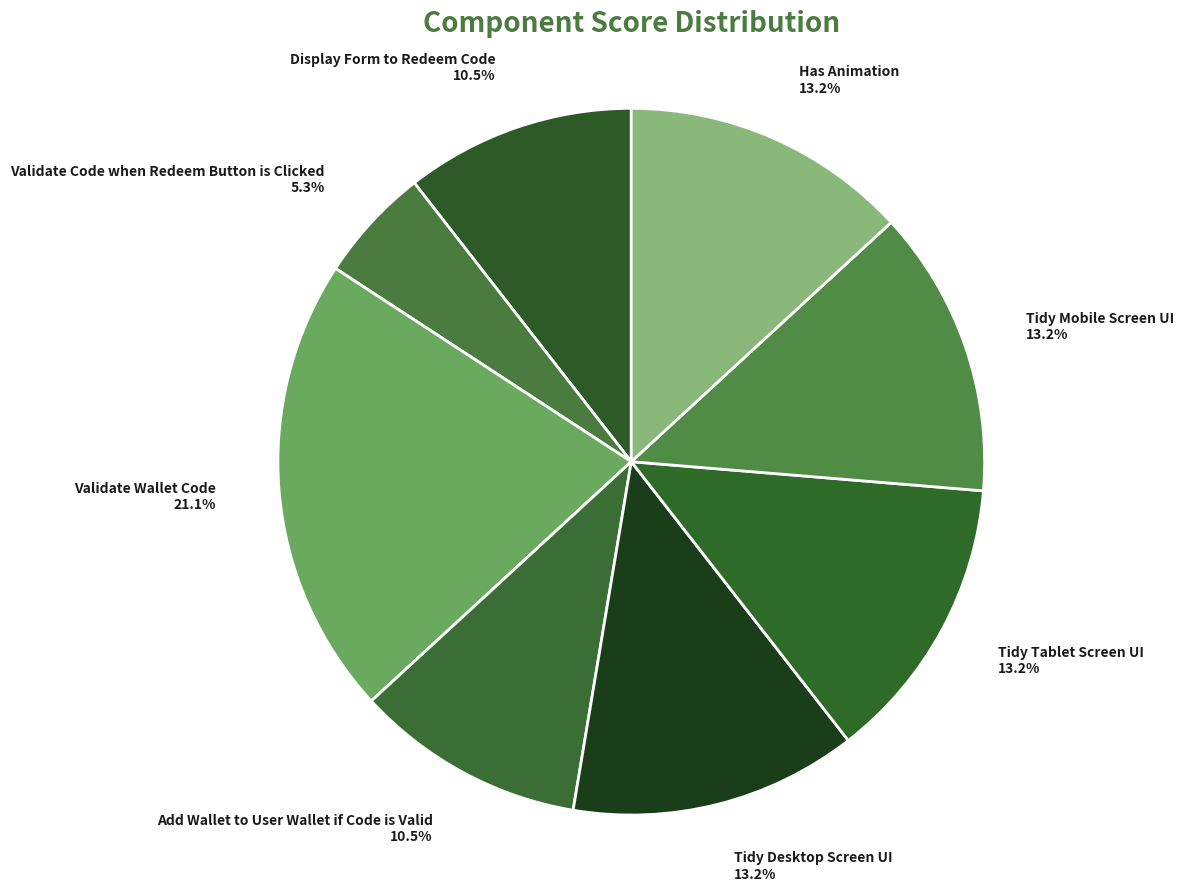

Which has a higher value, Display Form to Redeem Code 10.5% or Tidy Tablet Screen UI 13.2%?

Tidy Tablet Screen UI 13.2%